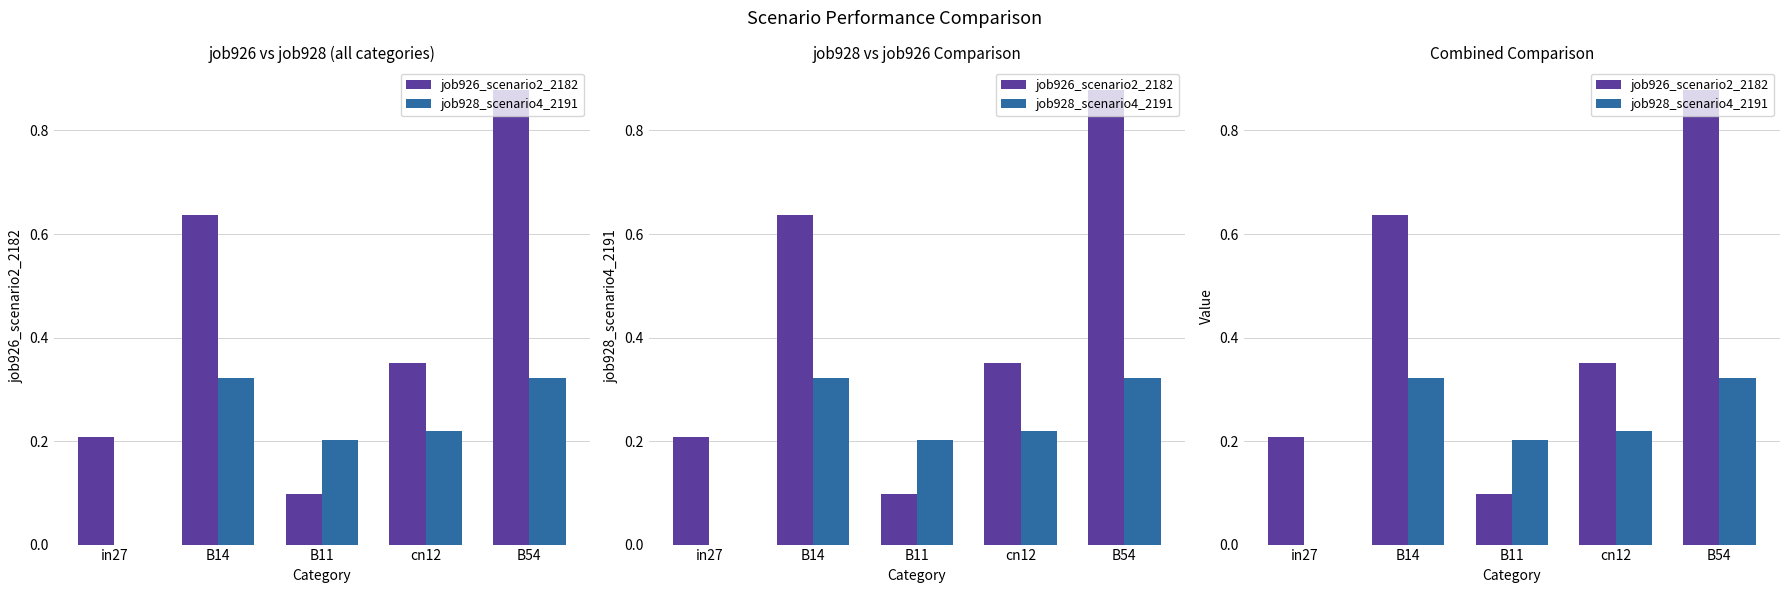

How many job926_scenario2_2182 values are between 0 and 1?

5